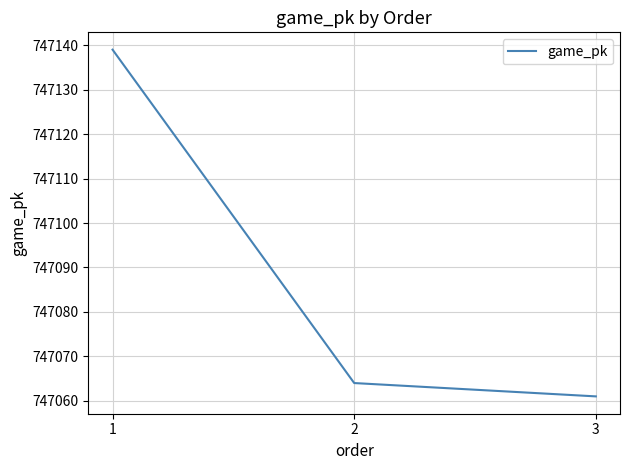

List the labels in order of value, smallest first.

3, 2, 1